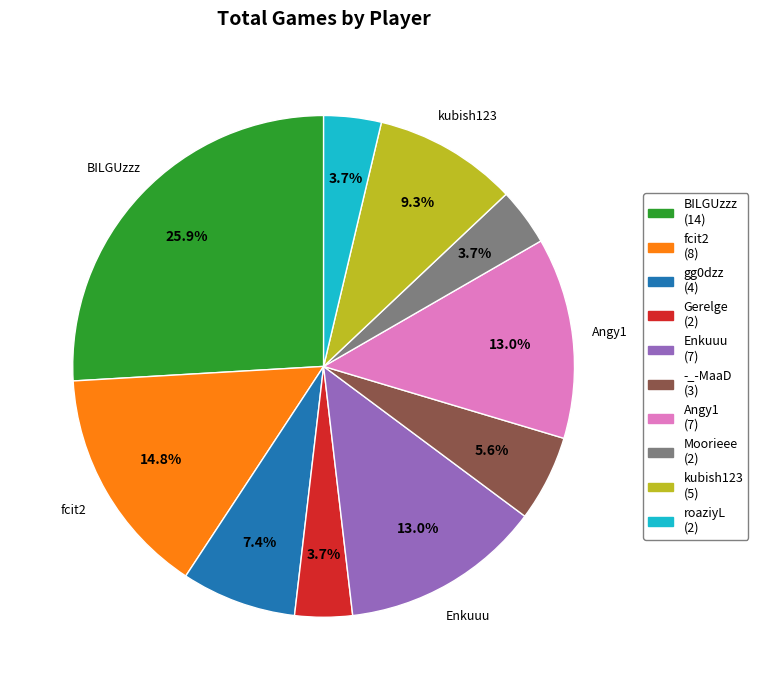

Count the number of slices in the pie.

10